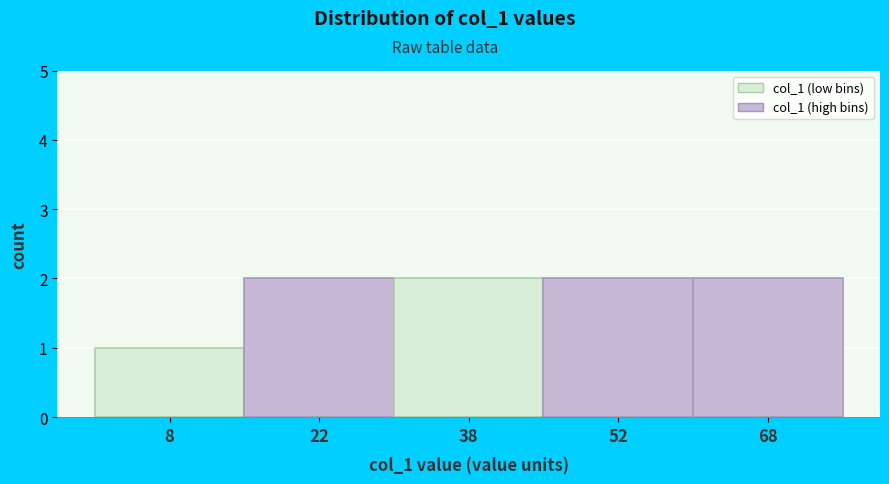

Reading left to right, transcribe this chart: for each bar, give the range it covers on the x-axis and its height. Neither the bar edges nor the heights are printed on the chart, so give them approximately, as read against the axes.

0 to 15: 1
15 to 30: 2
30 to 45: 2
45 to 60: 2
60 to 75: 2